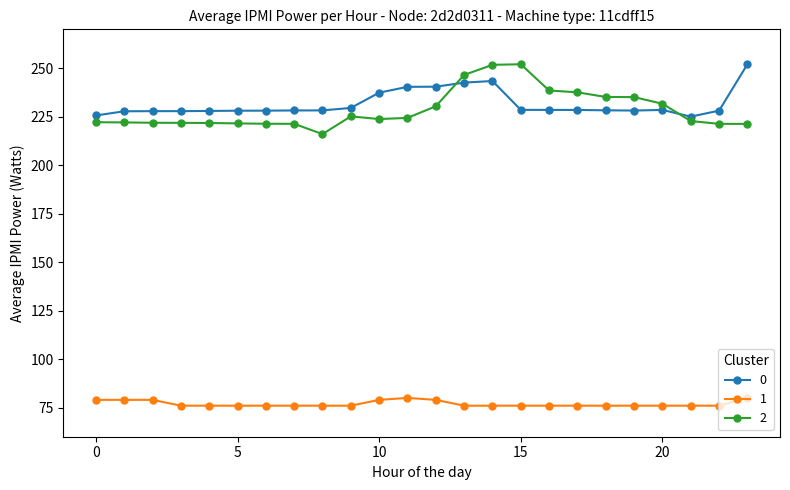

How many times do 0 and 2 cross each other?

2